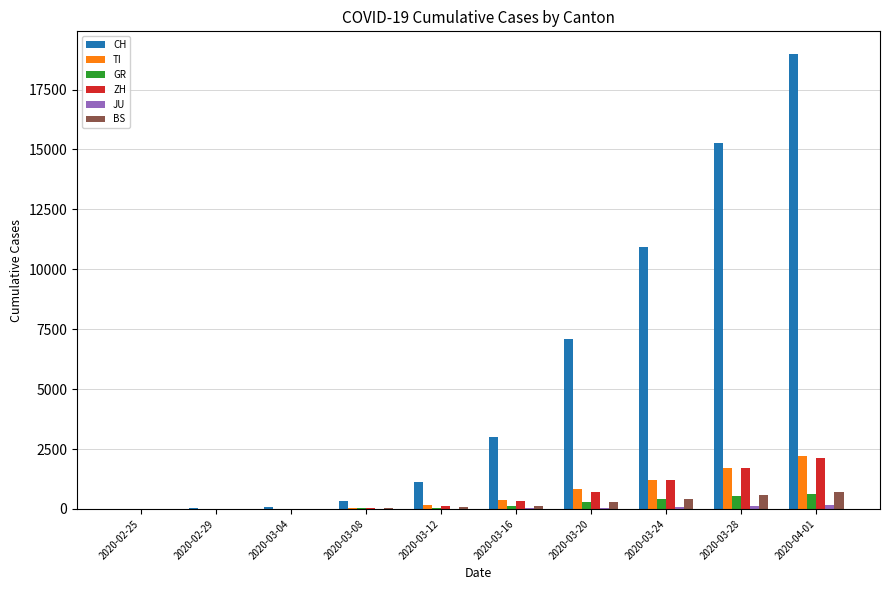

What is the spread (max minus min) of values at 2020-03-16?

2964